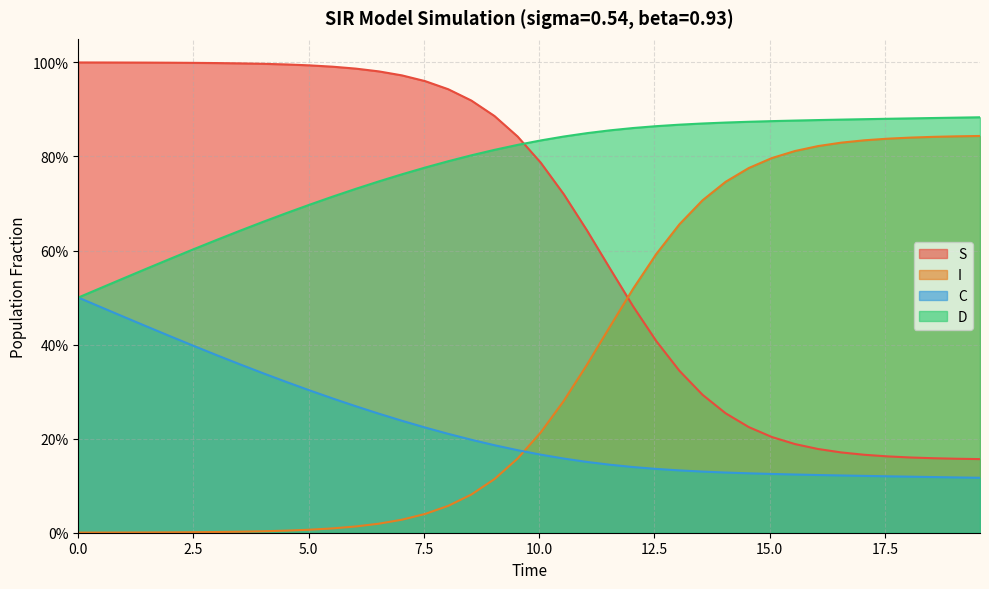

List the series in order of their peak value, lowest first.

C, I, D, S